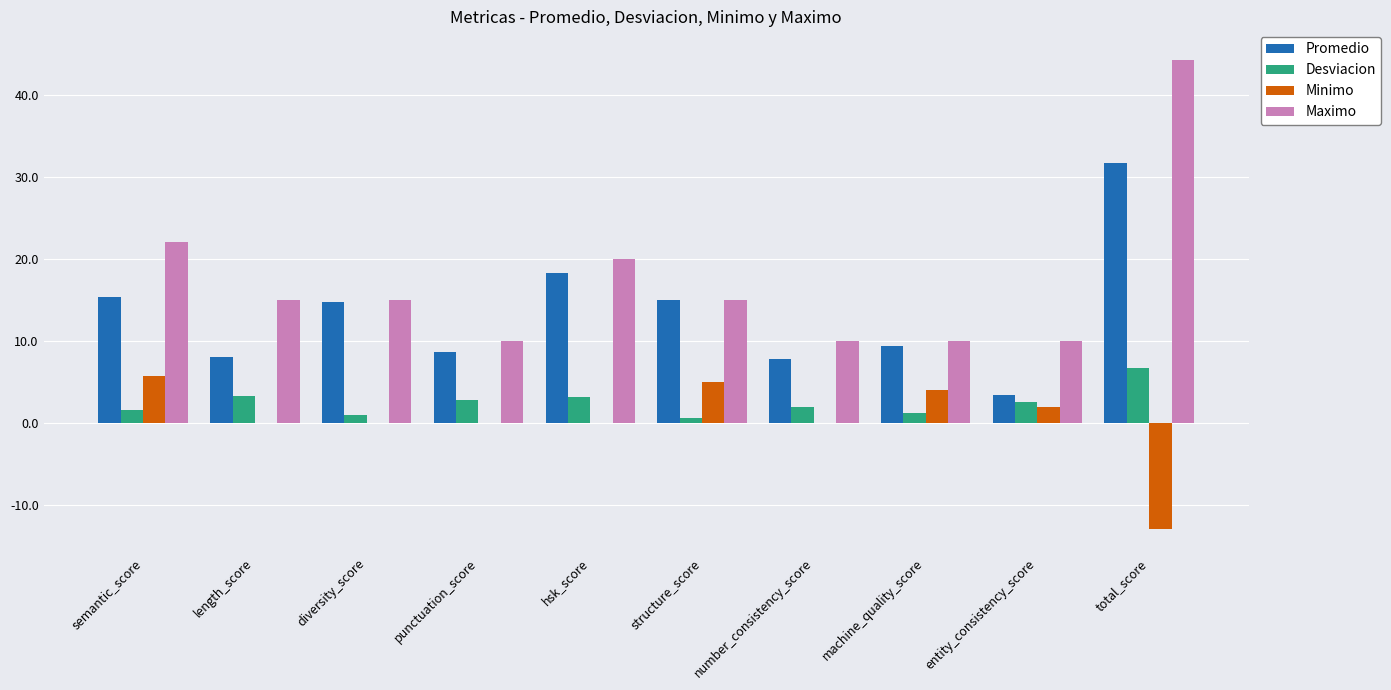

What is the maximum value shown in the chart?

44.2